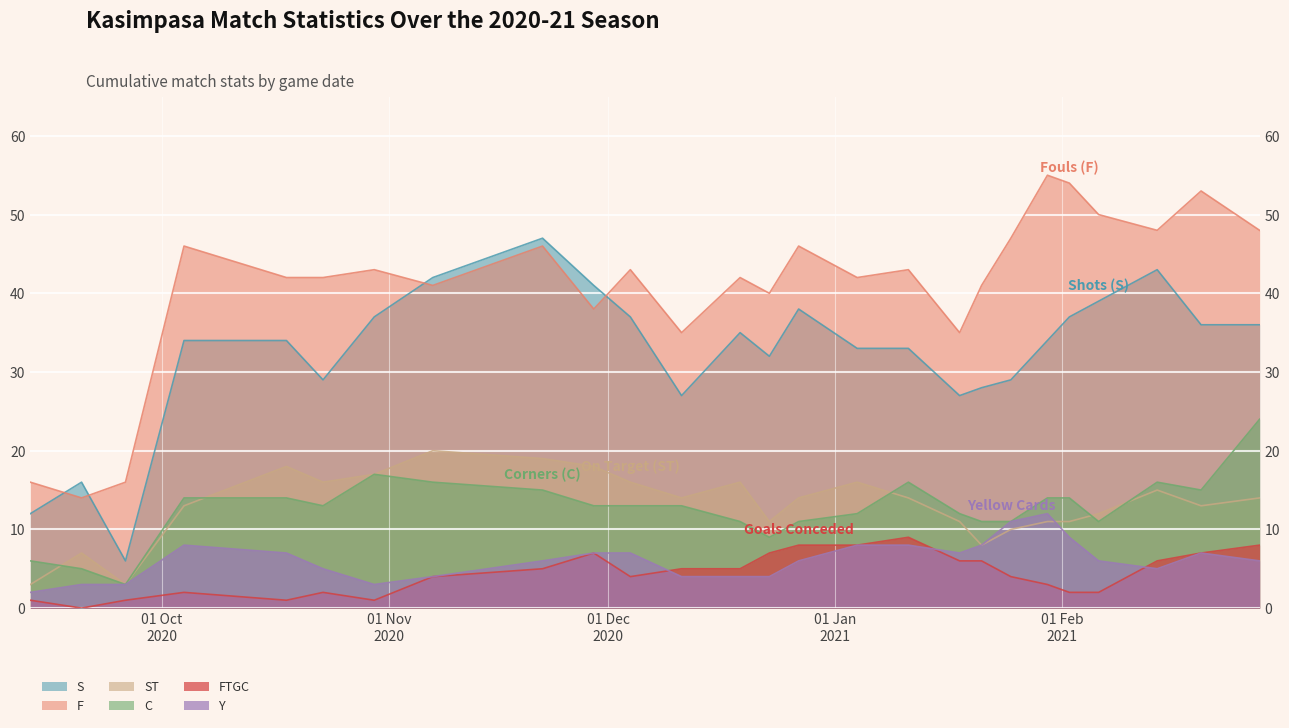

What is the label of the 20th point from the right?

30/10/2020